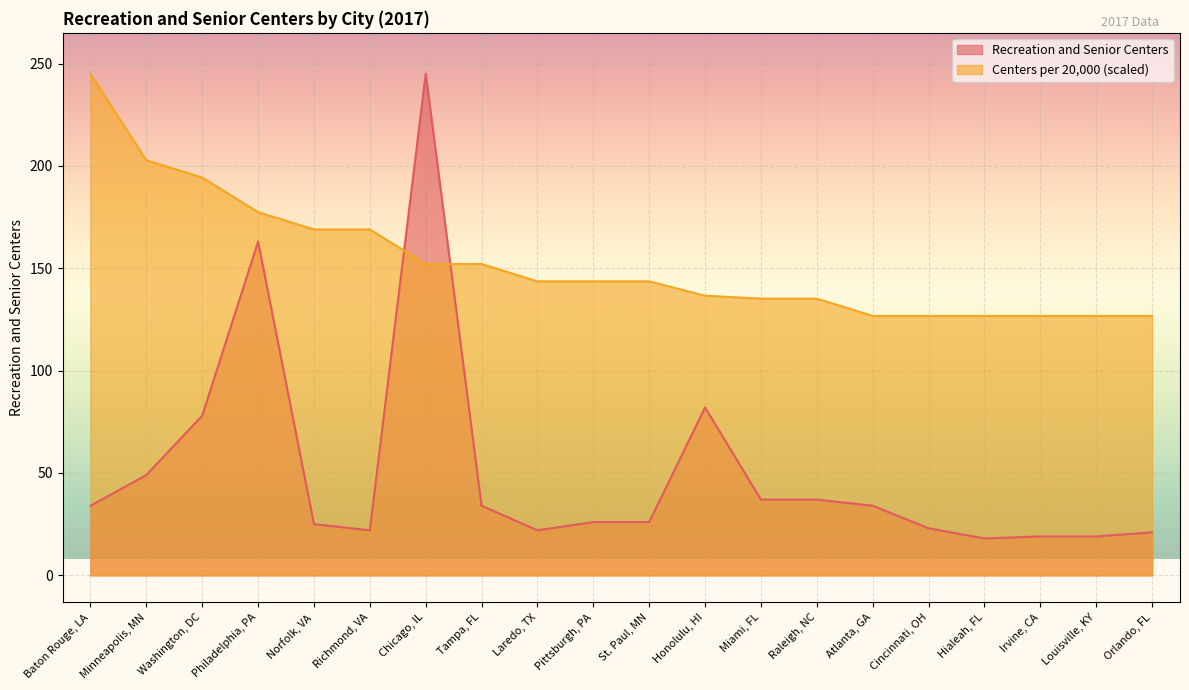

What is the difference between the second highest and second lowest values in the Recreation and Senior Centers series?

144.0